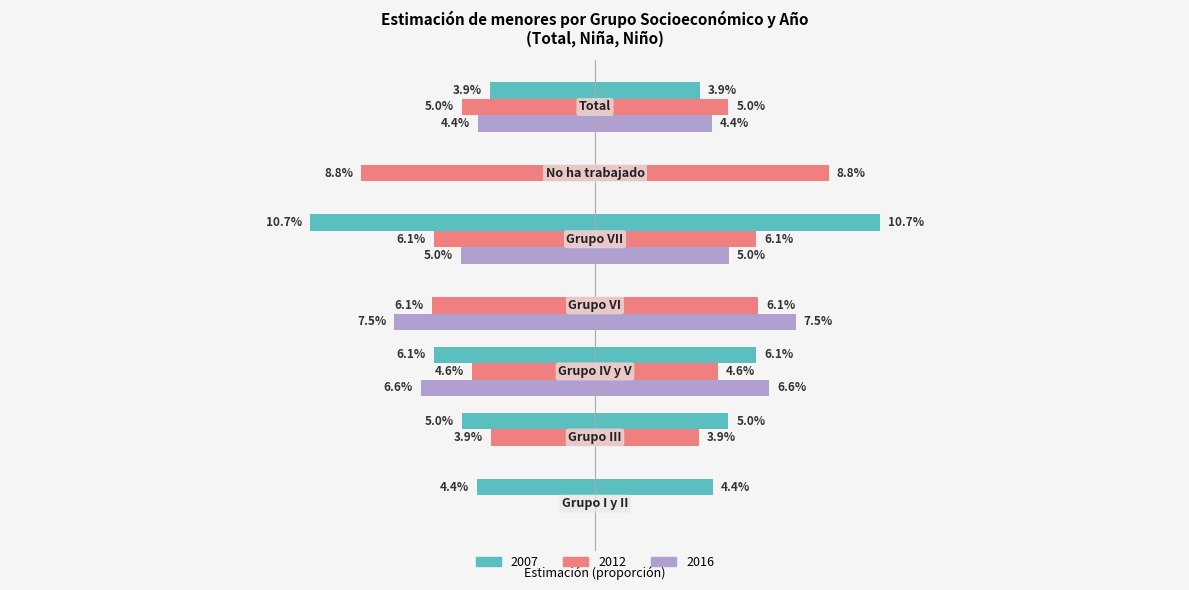

What position from the right is Grupo IV y V?

5